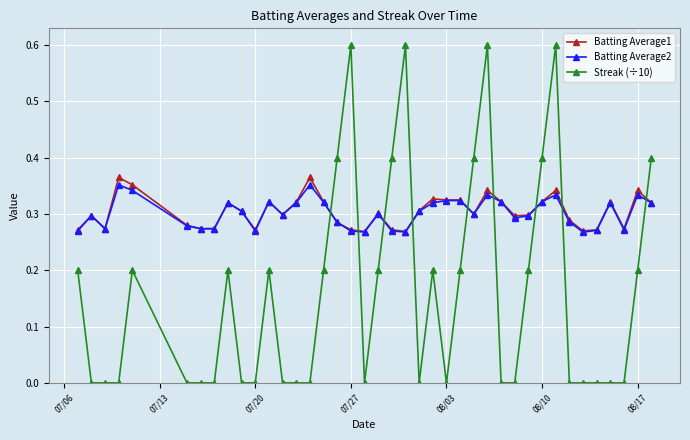

What is the maximum value shown in the chart?

0.6